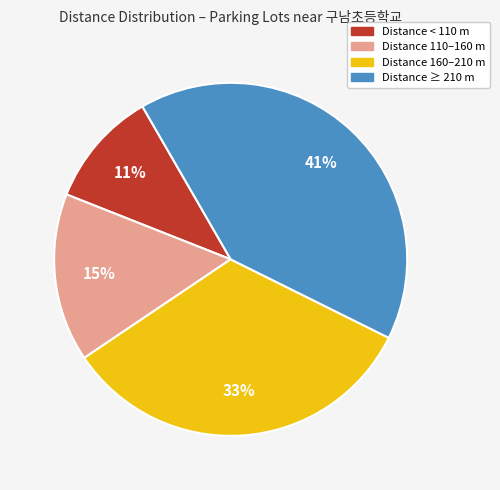

Is there any slice that represents more than half of the pie?

No